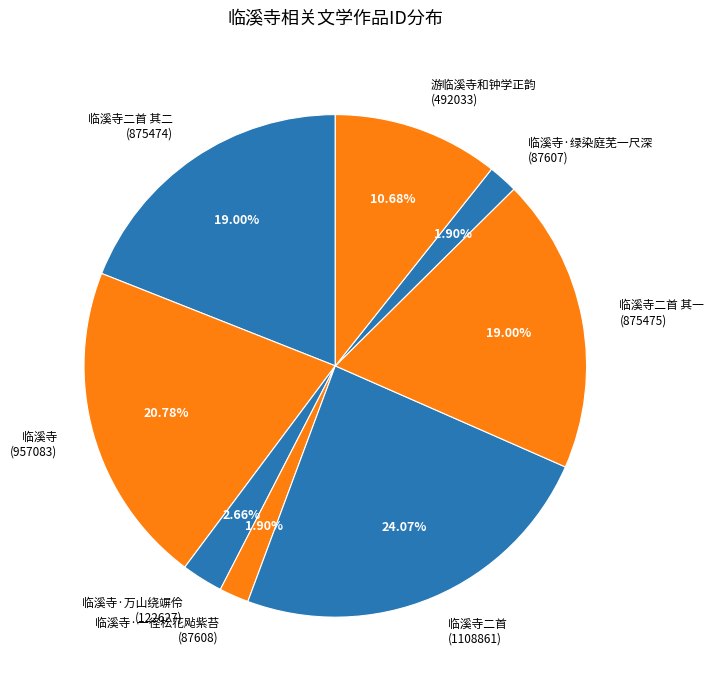

Approximately how many times larger is the value at 临溪寺·绿染庭芜一尺深 (87607) compared to 临溪寺·一径松花飐紫苔 (87608)?

1.0